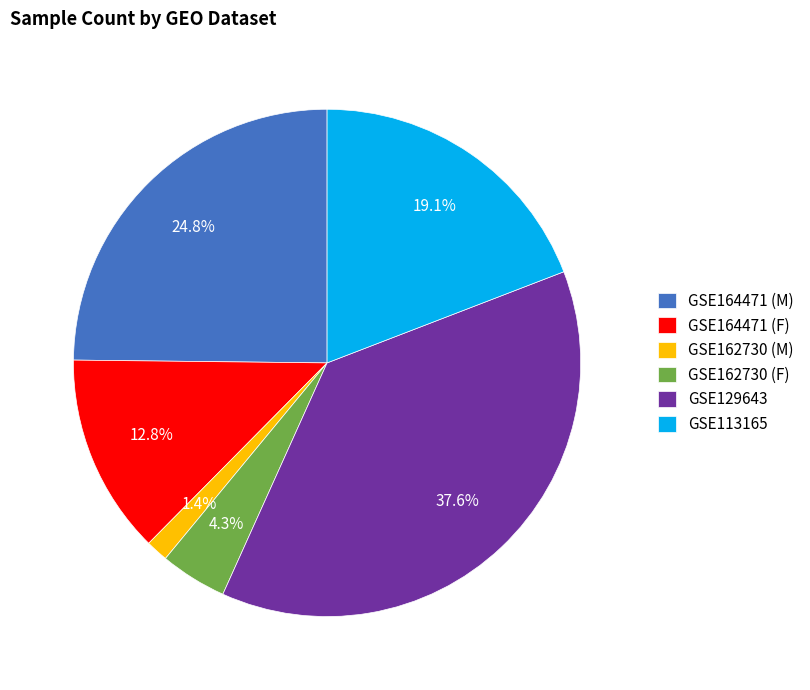

To the nearest percent, what portion does GSE162730 (F) represent?

4%